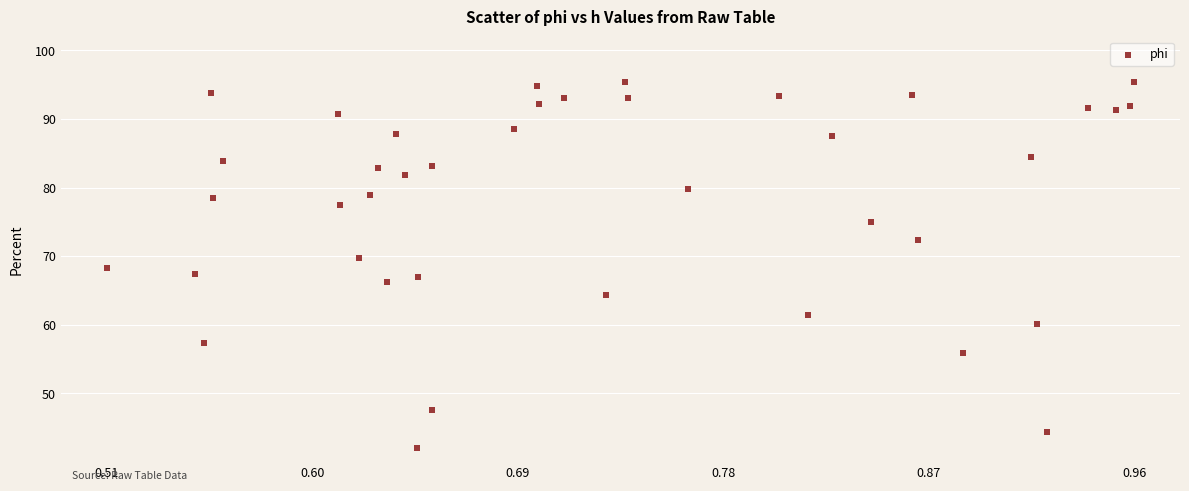

What is the range of Y values (max minus min)?

53.4